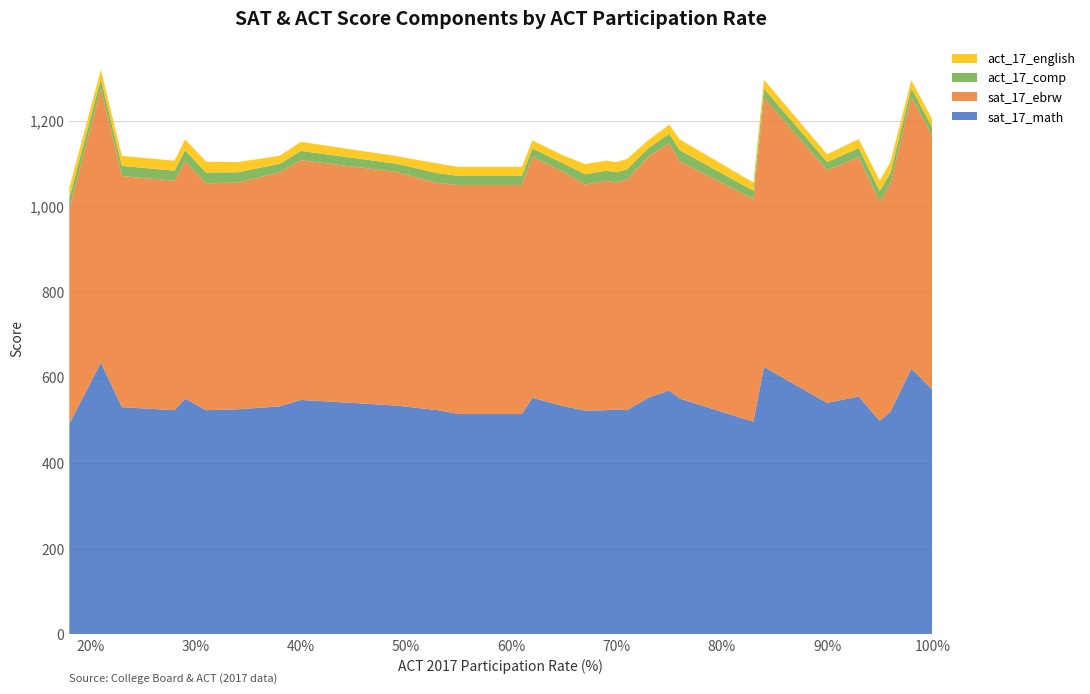

Reading right to left, transcribe all the data shown in this chart.

sat_17_math: 100=572.0	98=621.0	96=520.0	95=499.0	93=556.0	90=541.0	84=625.0	83=497.0	76=551.0	75=570.0	73=553.0	71=524.0	70=526.0	69=524.0	67=523.0	65=533.0	62=553.0	61=515.0	55=515.0	53=524.0	49=535.0	40=548.0	38=533.0	34=526.0	31=524.0	29=551.0	28=524.0	23=531.0	21=635.0	18=492.0
sat_17_ebrw: 100=593.0	98=635.0	96=532.0	95=513.0	93=559.0	90=544.0	84=629.0	83=520.0	76=555.0	75=578.0	73=563.0	71=539.0	70=530.0	69=536.0	67=528.0	65=547.0	62=563.0	61=535.0	55=535.0	53=531.0	49=546.0	40=560.0	38=547.0	34=530.0	31=530.0	29=555.0	28=536.0	23=540.0	21=641.0	18=503.0
act_17_comp: 100=19.2	98=20.3	96=25.5	95=24.3	93=21.4	90=19.0	84=21.4	83=19.8	76=25.4	75=22.0	73=19.8	71=24.0	70=23.9	69=23.6	67=24.2	65=19.8	62=19.7	61=21.4	55=21.4	53=22.8	49=19.1	40=21.8	38=19.8	34=23.9	31=25.2	29=25.4	28=23.6	23=23.7	21=21.9	18=24.1
act_17_english: 100=18.9	98=19.0	96=25.4	95=24.2	93=21.0	90=17.8	84=20.9	83=19.0	76=25.4	75=21.2	73=19.0	71=24.0	70=23.8	69=23.3	67=23.8	65=18.7	62=18.6	61=21.0	55=21.0	53=22.5	49=17.8	40=21.2	38=18.7	34=23.8	31=25.5	29=25.4	28=23.3	23=23.4	21=21.9	18=24.1